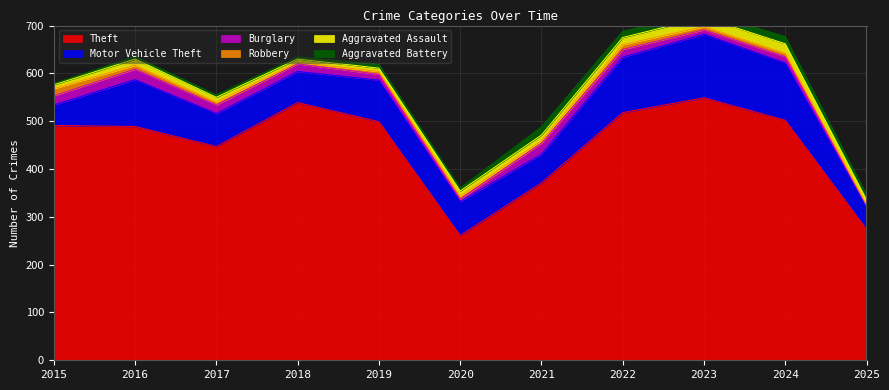

What is the difference between the highest and lowest values at 2015?

488